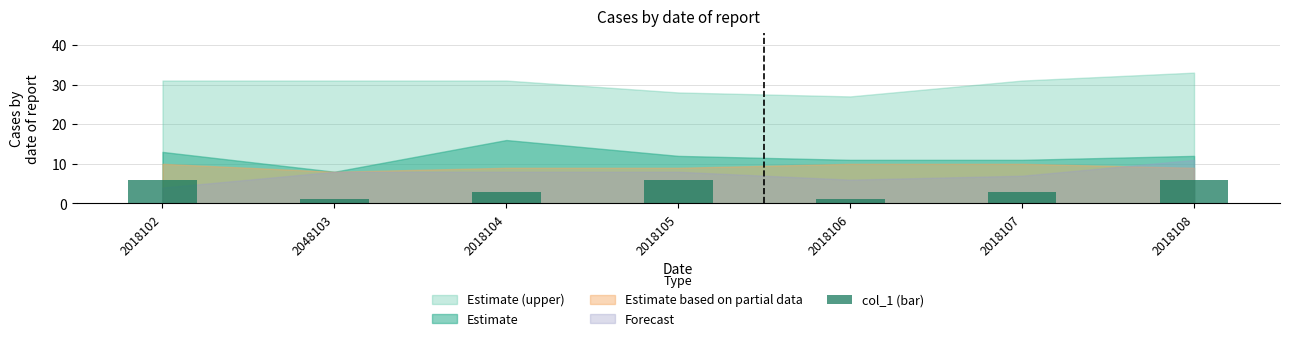

True or false: the data shows 1 at 2018105.

False